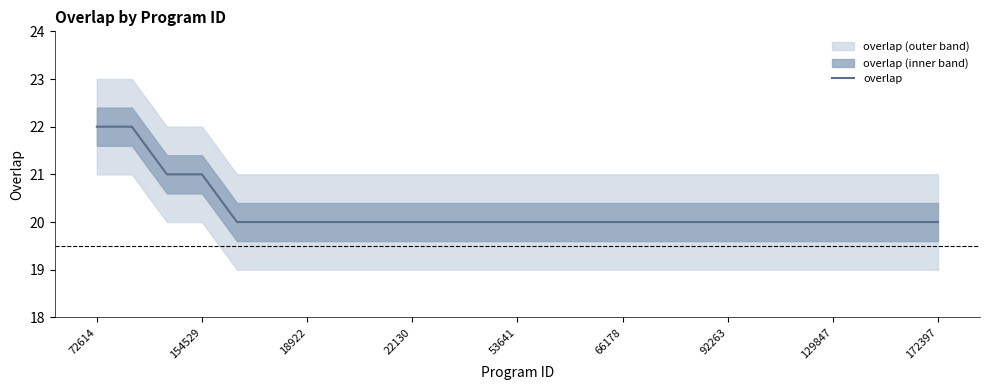

True or false: the data shows 13 at 13.

False